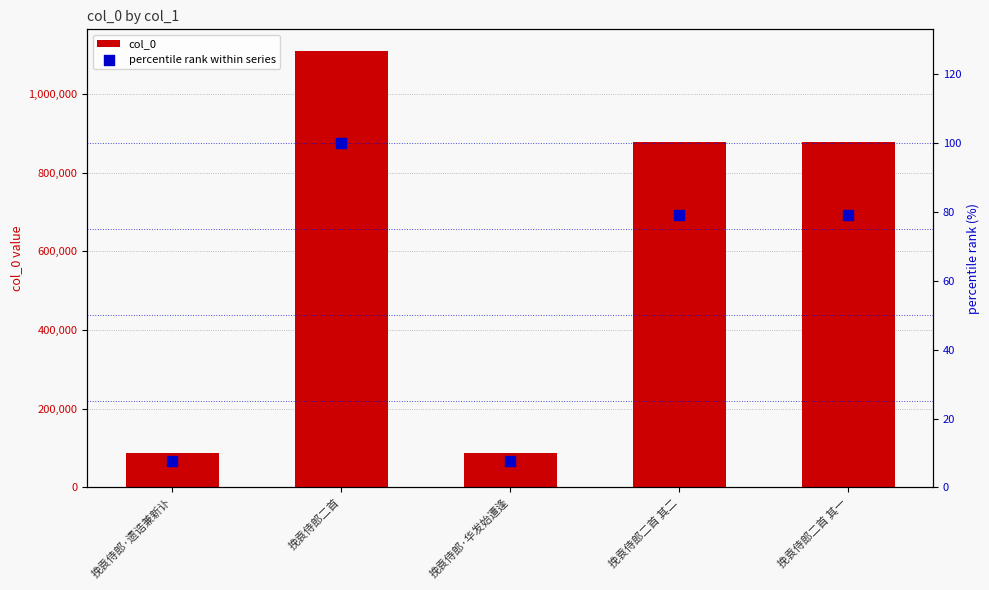

Which series has the largest total across all categories?

col_0